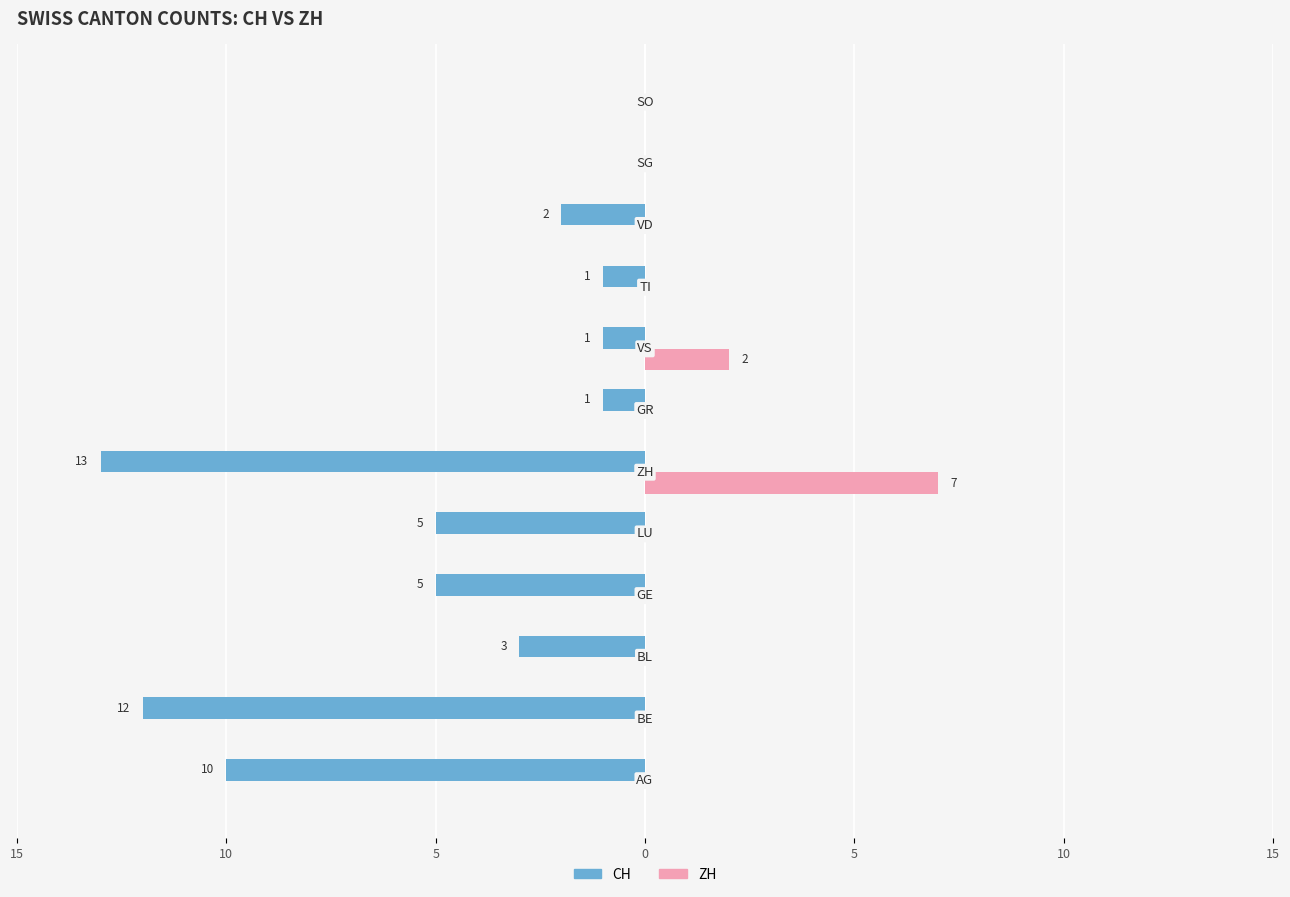

Which series has the largest range (max minus min)?

CH